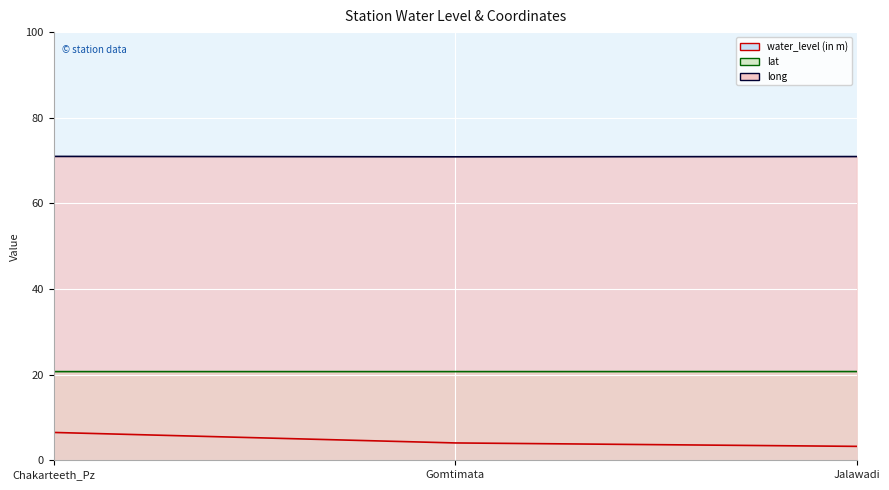

Is it true that water_level (in m) line equals 1.4 at Chakarteeth_Pz?

False